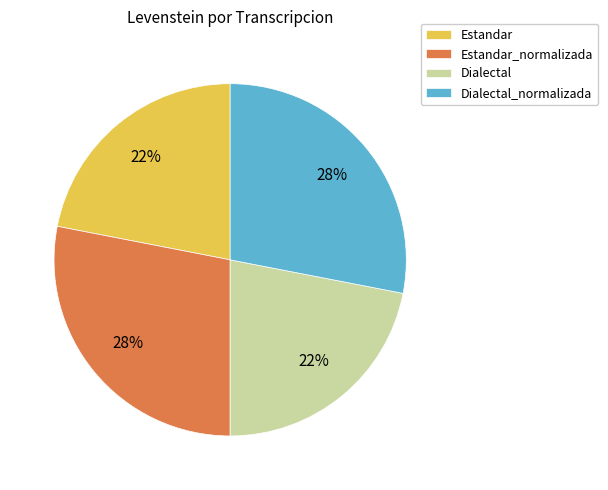

What is the ratio of the value at Dialectal to the value at Estandar_normalizada?

0.8